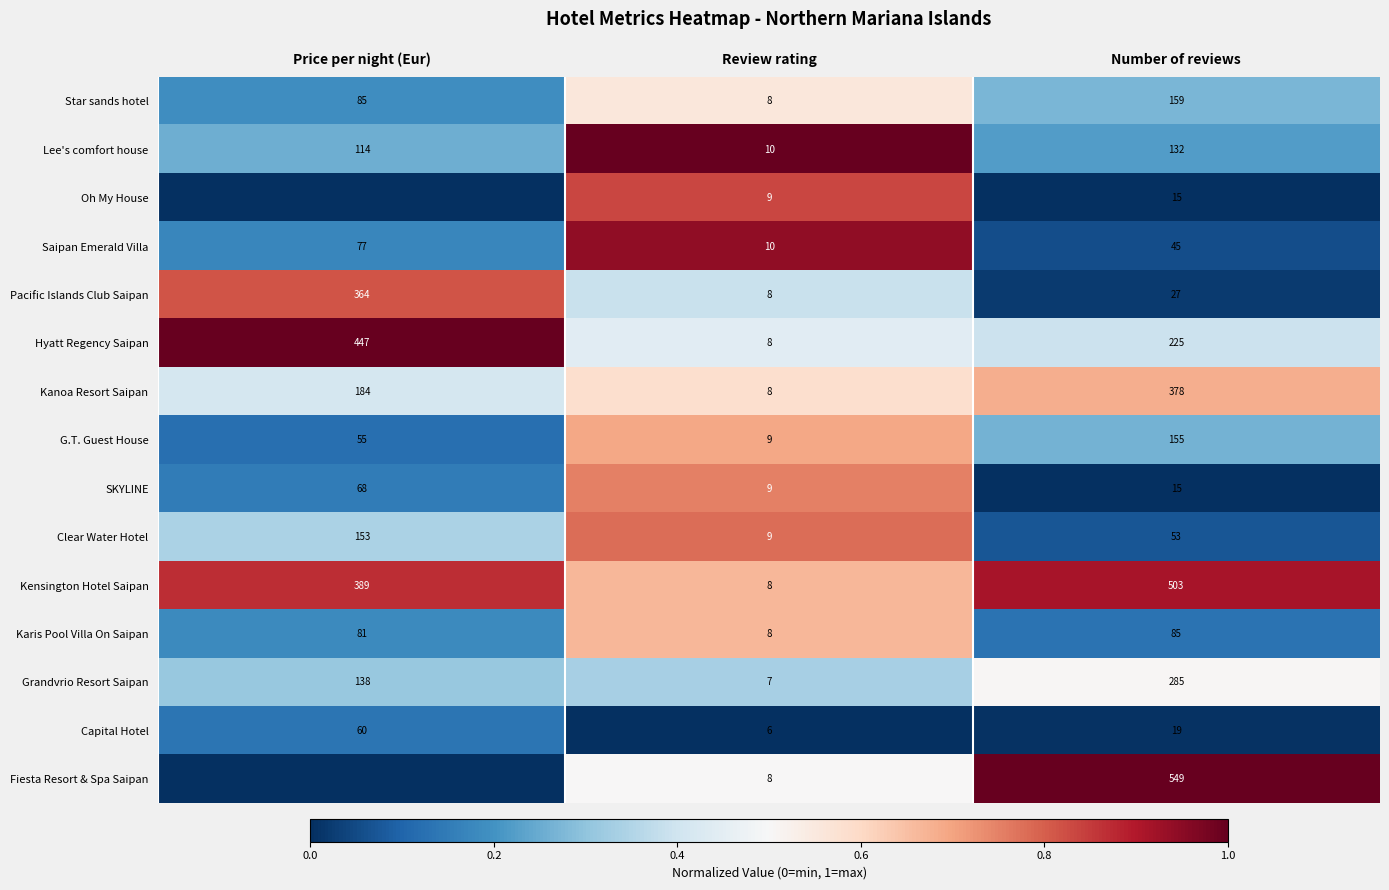

Is the value of Kanoa Resort Saipan at Review rating greater than the value of G.T. Guest House at Review rating?

No